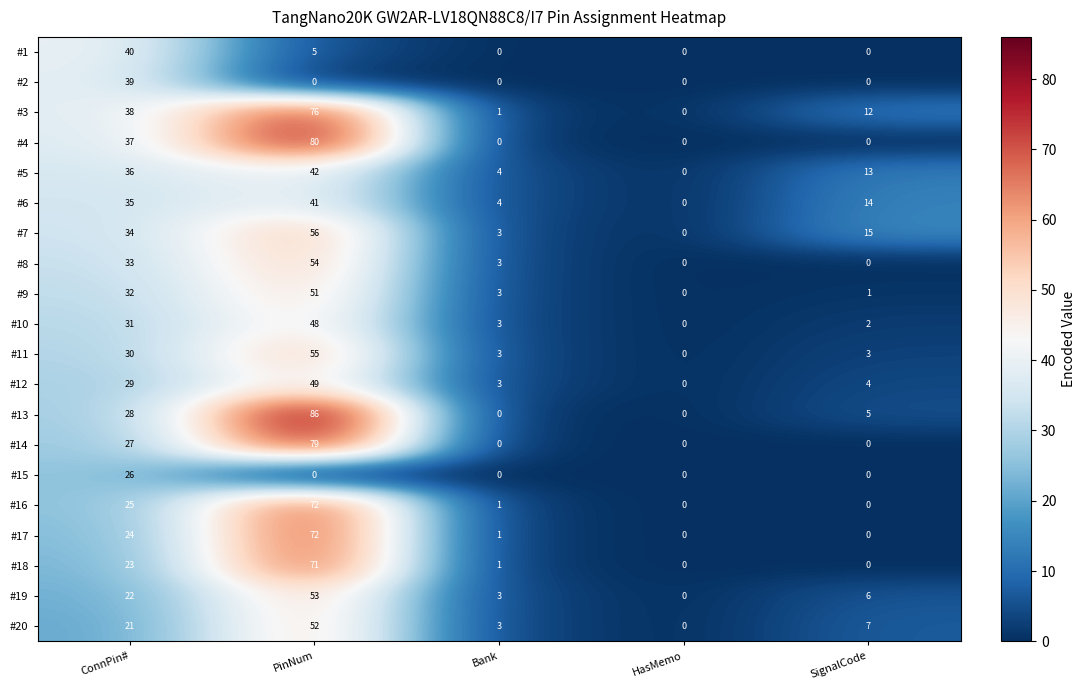

True or false: #7 has a value of 56 at PinNum.

True